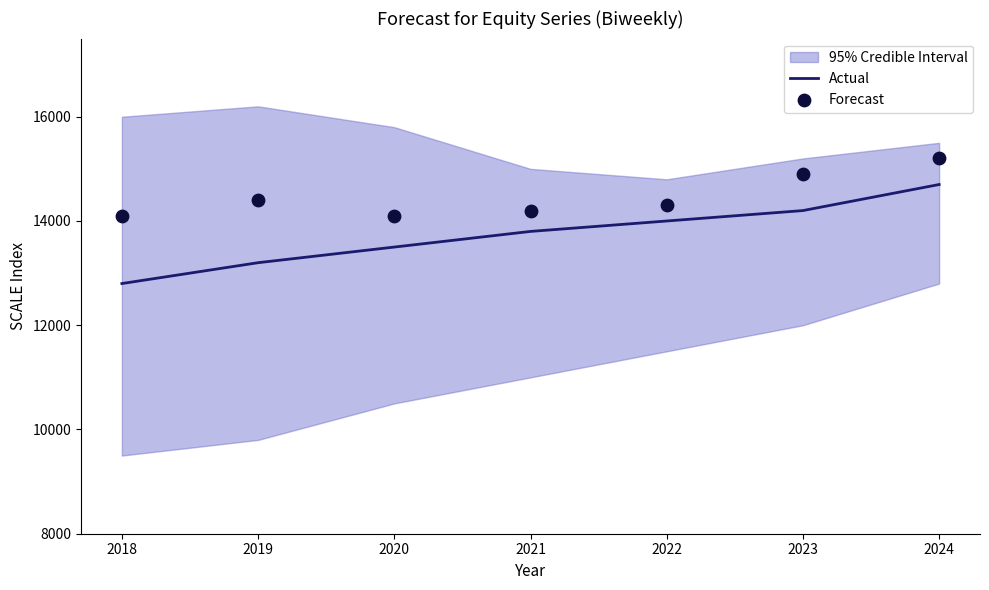

Which category has the lowest value in the Actual series?

2018